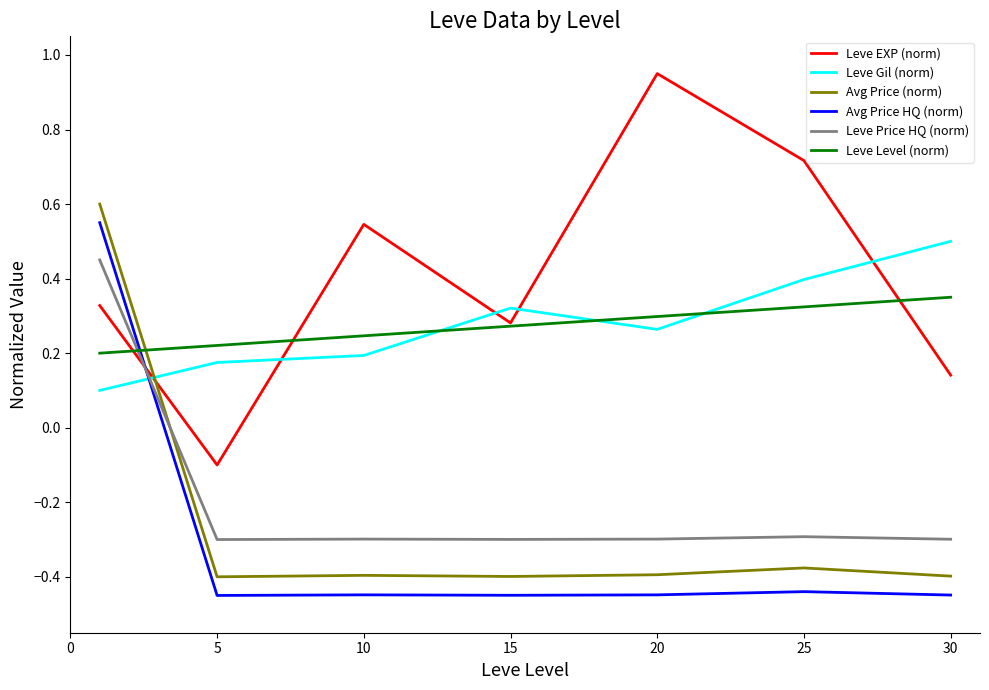

Is this an area chart (filled region under the line)?

No